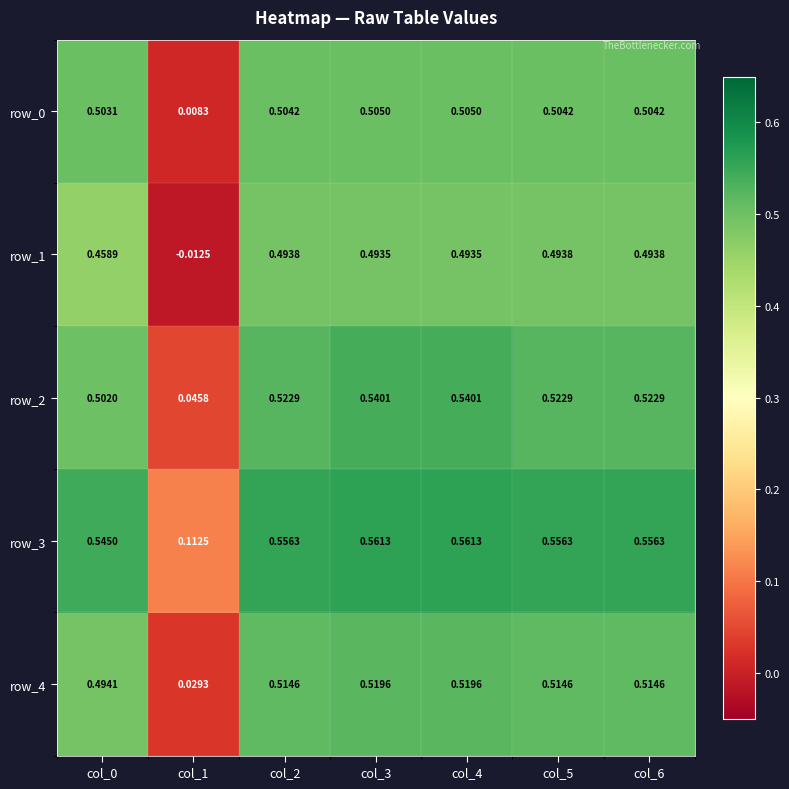

At which category does the chart reach its minimum across all series?

col_1